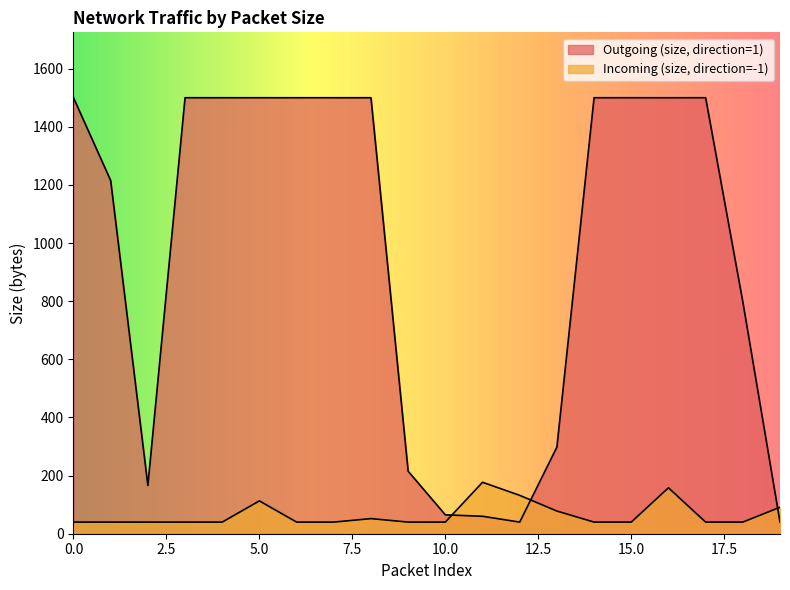

Rank the series by their average value, from lowest to highest.

Incoming (size, direction=-1), Outgoing (size, direction=1)